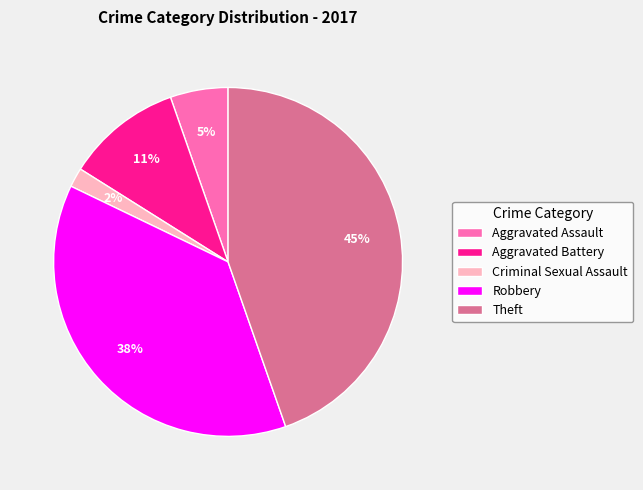

Is there any slice that represents more than half of the pie?

No